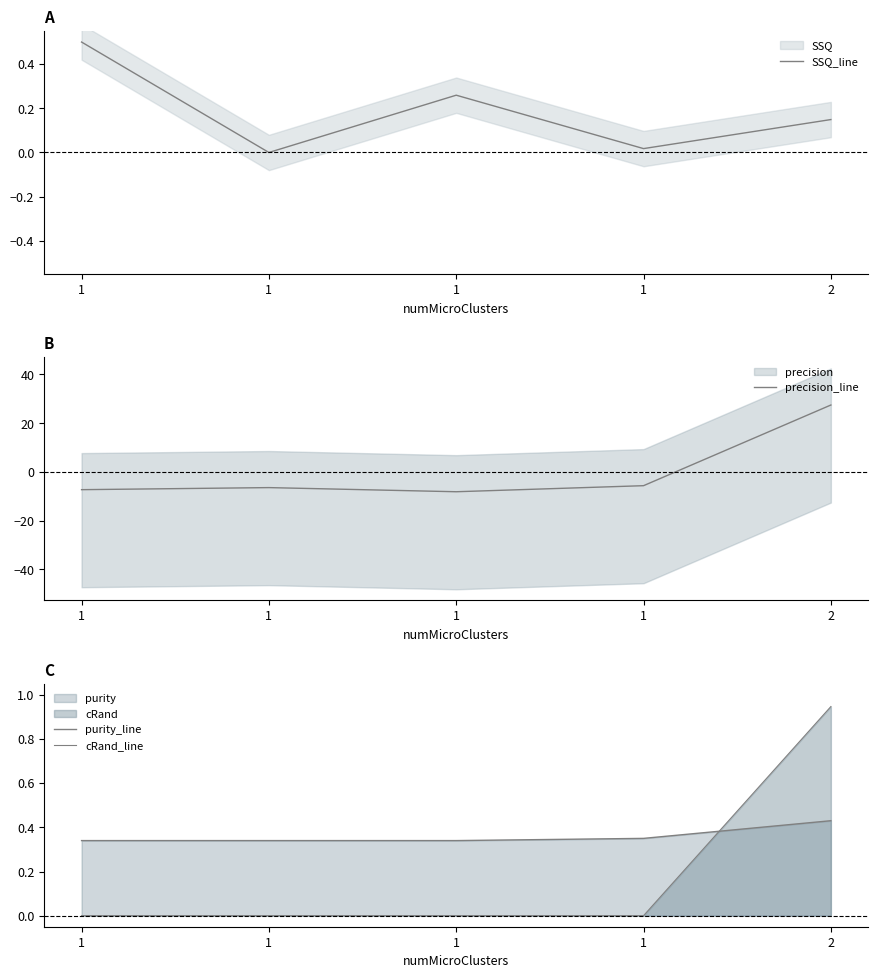

The value of precision_line at 1 is -1.4. True or false?

False